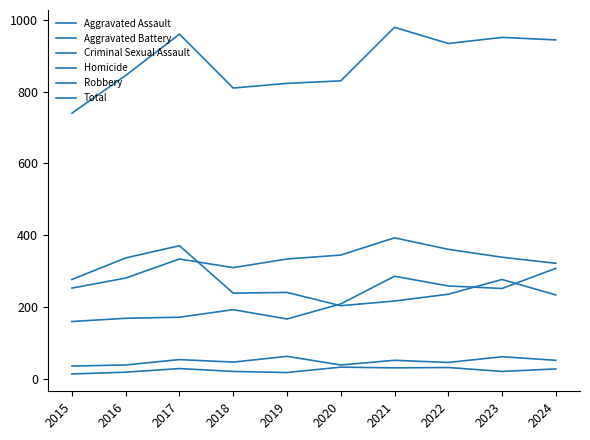

Does the chart display data point markers on the line(s)?

No